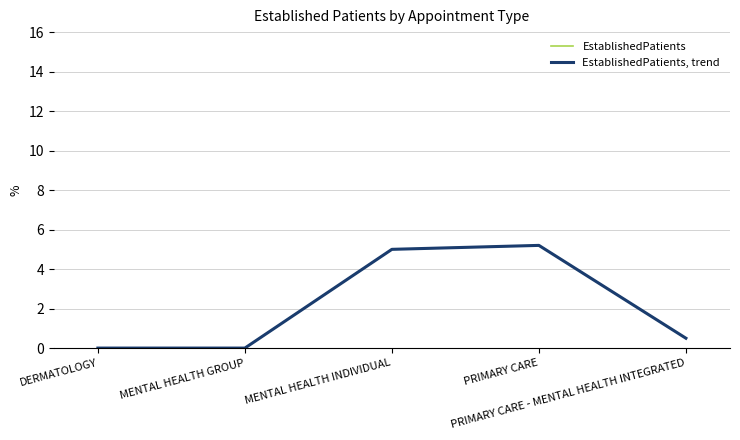

At how many categories does at least one series exceed 2?

2